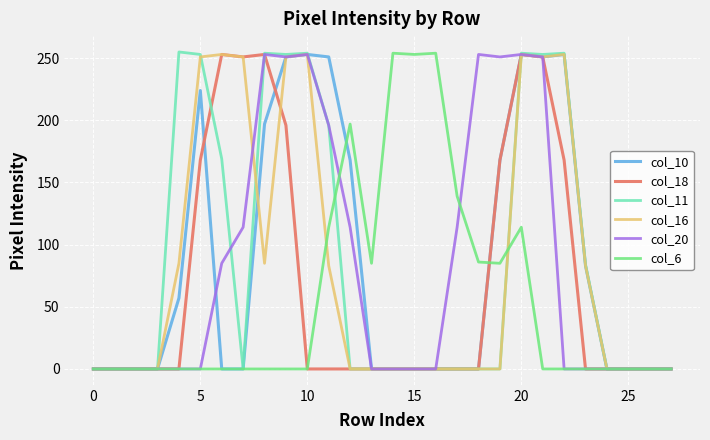

Which series has the widest spread of values?

col_11